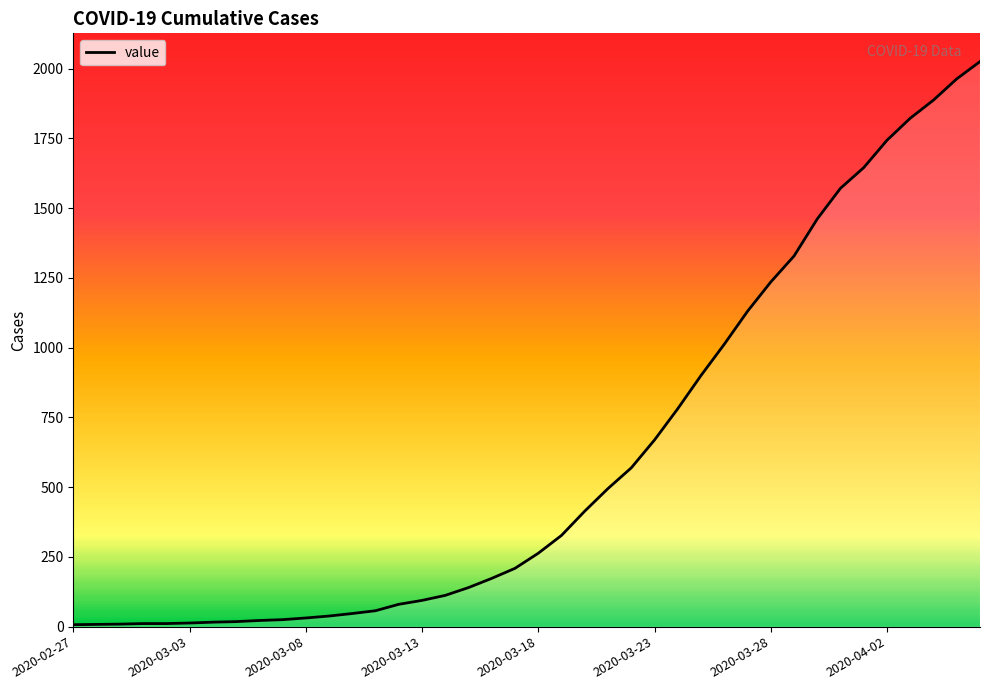

What is the maximum value shown in the chart?

2025